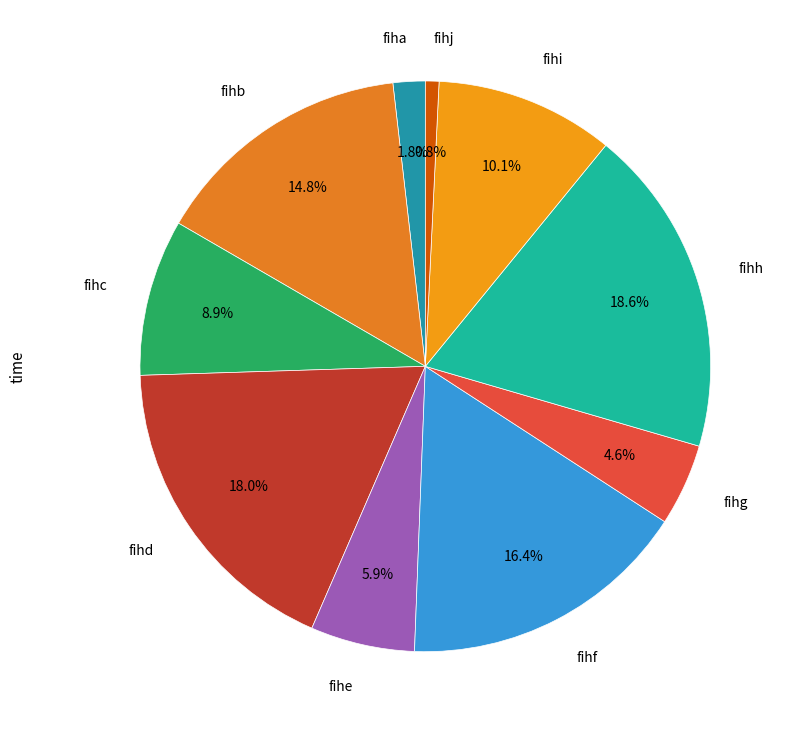

Does fihc account for over 50% of the chart?

No